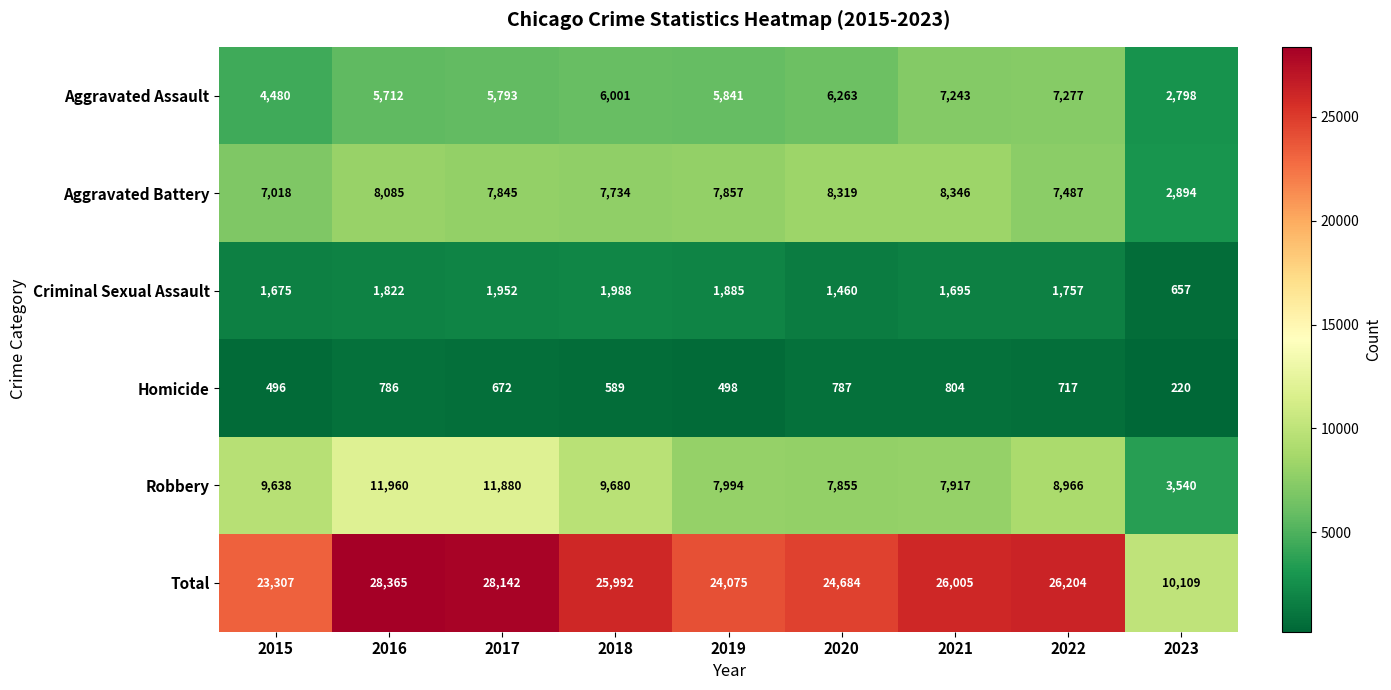

What is the total value across all series at 2016?

56730